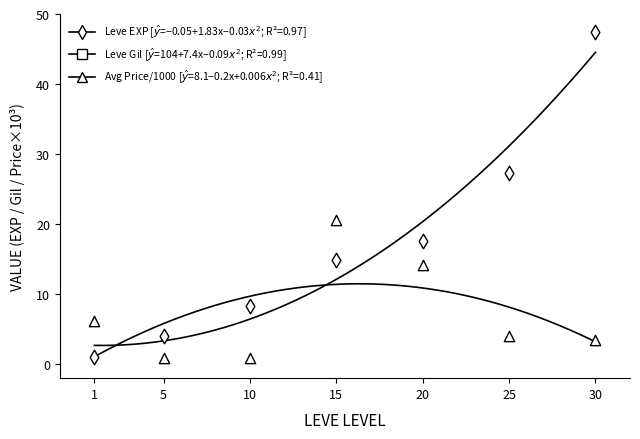

At which category is the sum across all series the highest?

30